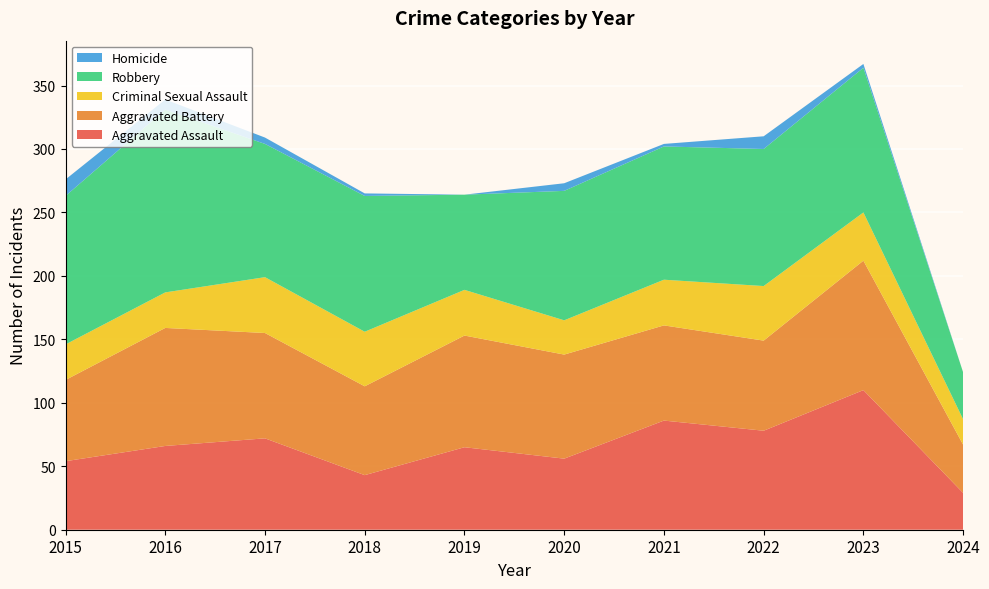

Reading right to left, transcribe all the data shown in this chart.

Aggravated Assault: 29	110	78	86	56	65	43	72	66	54
Aggravated Battery: 38	102	71	75	82	88	70	83	93	64
Criminal Sexual Assault: 20	38	43	36	27	36	43	44	28	28
Robbery: 37	114	108	105	102	75	107	105	144	117
Homicide: 0	3	10	2	6	0	2	5	8	13